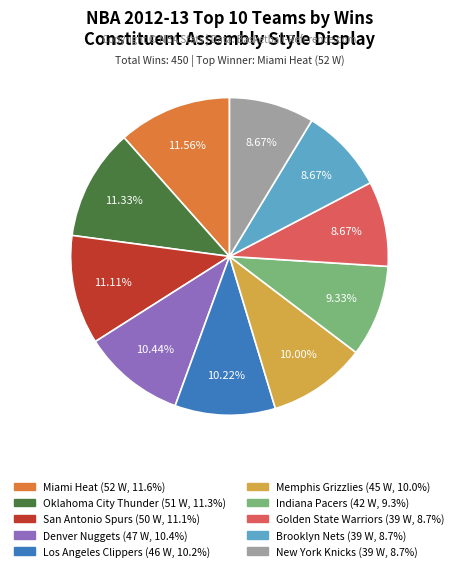

To the nearest percent, what portion does Los Angeles Clippers represent?

10%